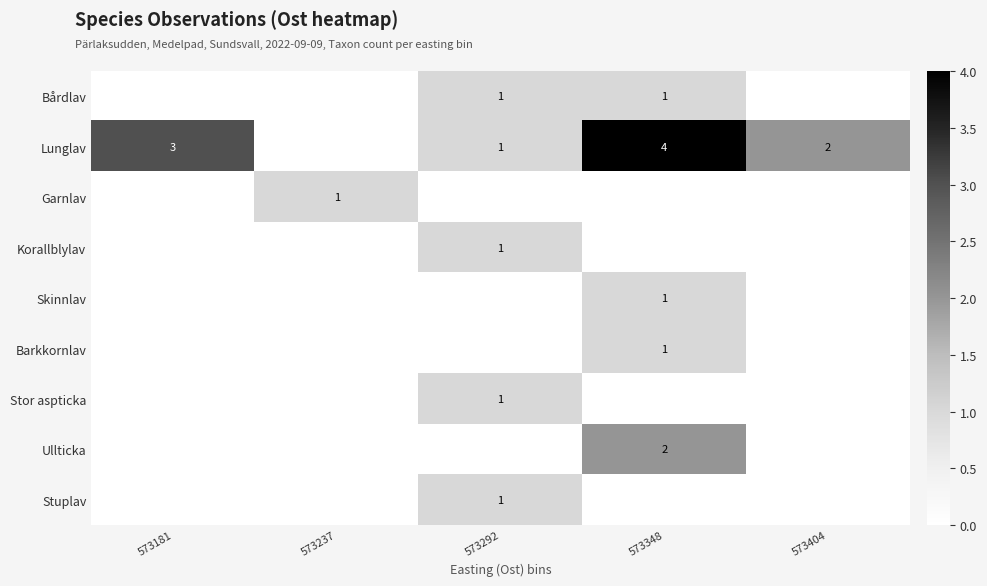

What is the difference between the maximum and minimum values in the Barkkornlav series?

1